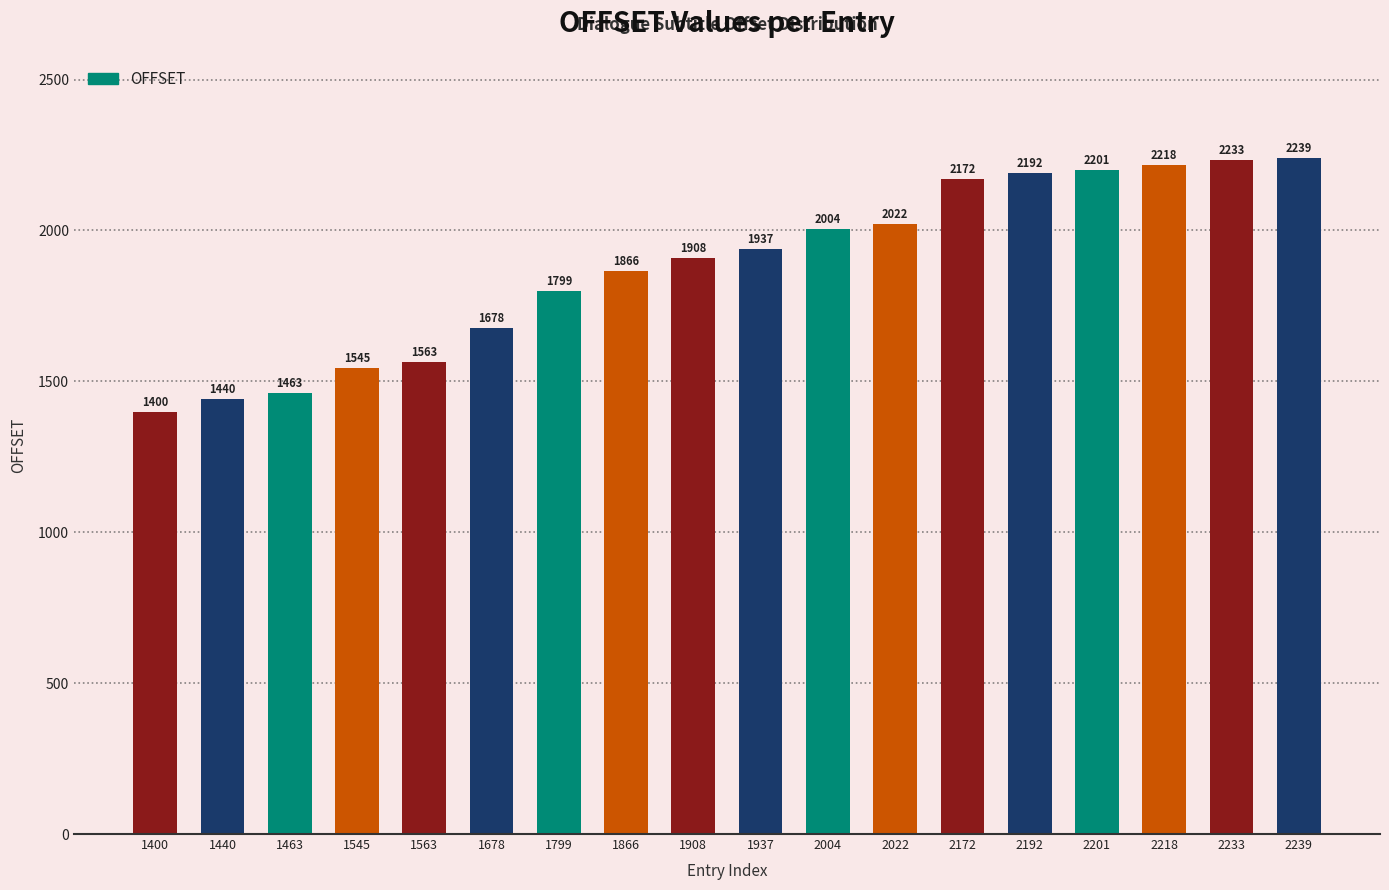

Reading left to right, list all the values displayed in this chart.

1400=1400	1440=1440	1463=1463	1545=1545	1563=1563	1678=1678	1799=1799	1866=1866	1908=1908	1937=1937	2004=2004	2022=2022	2172=2172	2192=2192	2201=2201	2218=2218	2233=2233	2239=2239